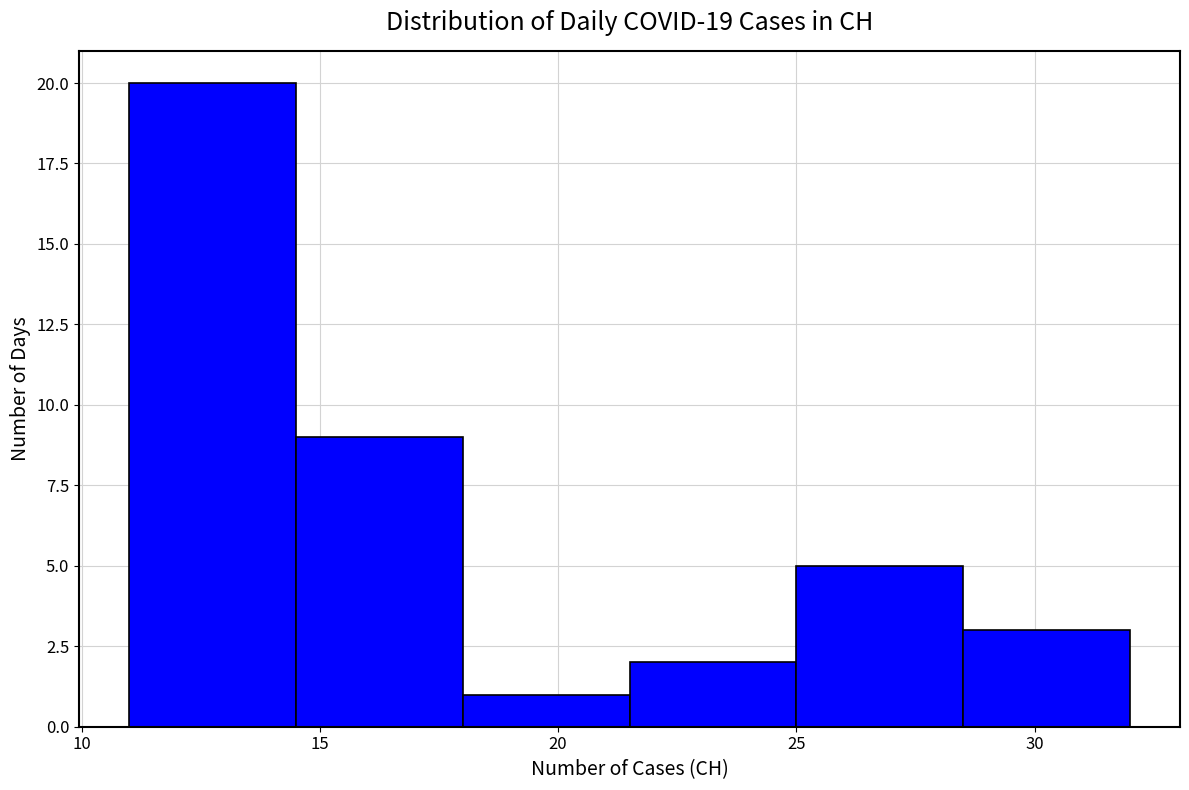

Reading left to right, transcribe this chart: for each bar, give the range it covers on the x-axis and its height. The values are not printed on the chart, so give them approximately, as read against the axis.

11.0 to 14.5: 20
14.5 to 18.0: 9
18.0 to 21.5: 1
21.5 to 25.0: 2
25.0 to 28.5: 5
28.5 to 32.0: 3